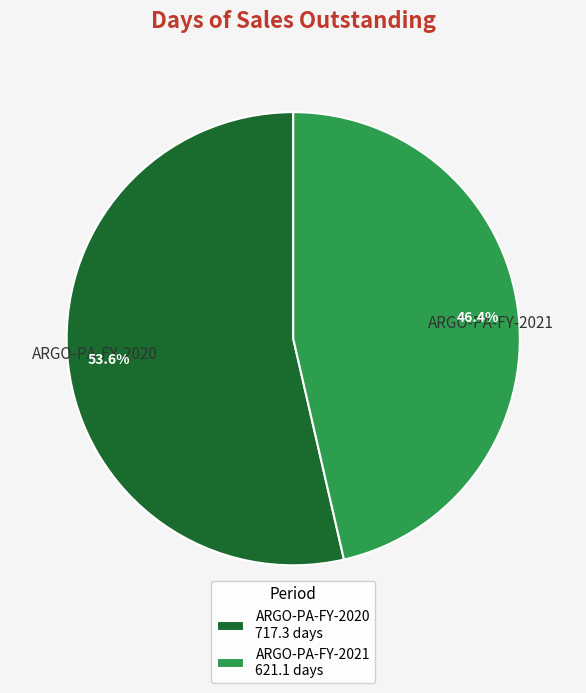

To the nearest percent, what is the difference between the ARGO-PA-FY-2021 and ARGO-PA-FY-2020 slice percentages?

7%